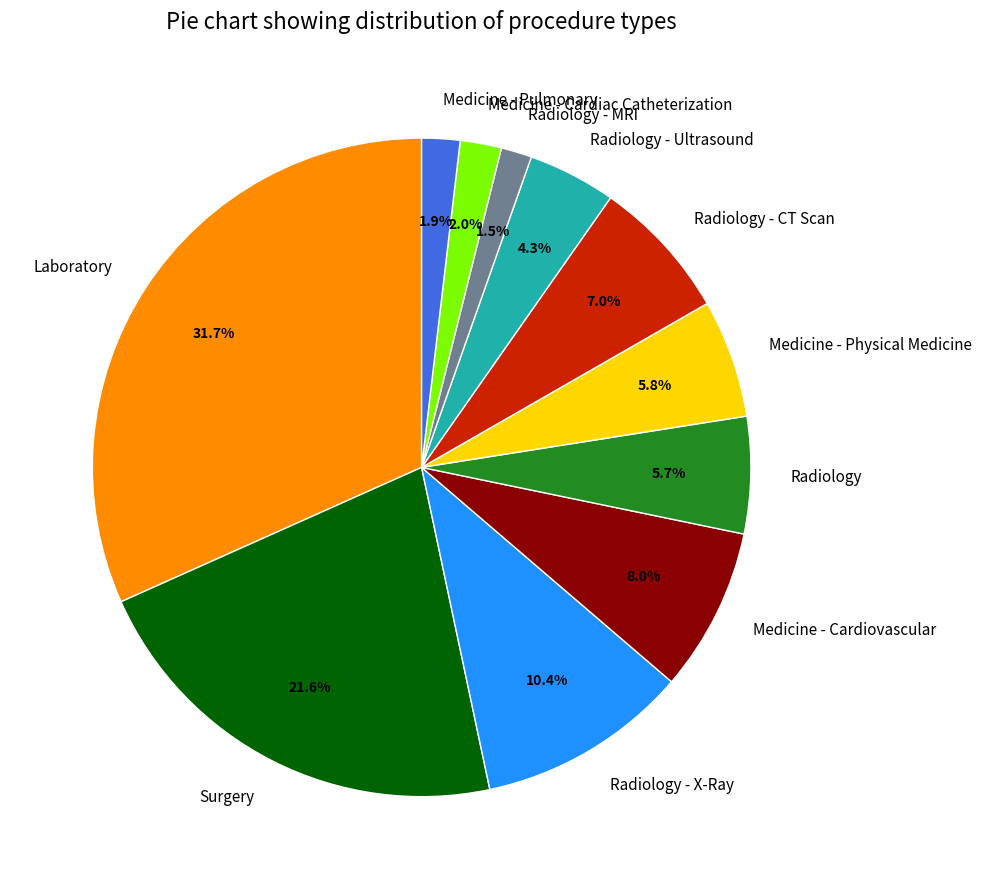

To the nearest percent, what percentage of the pie is Radiology - CT Scan?

7%